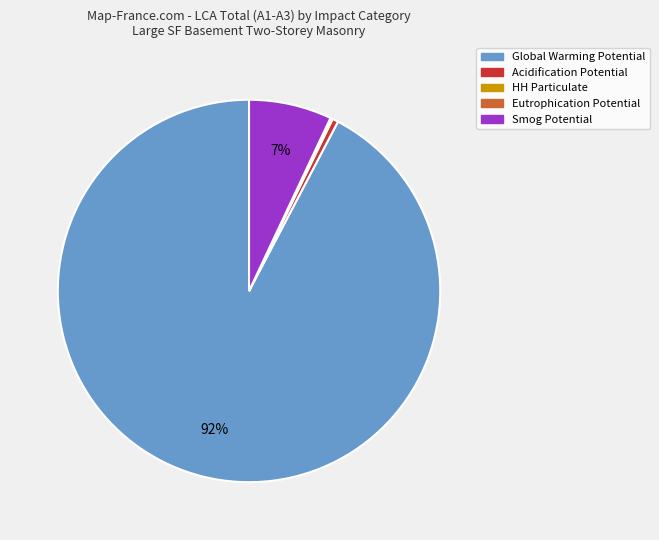

Which slice is the largest?

Global Warming Potential